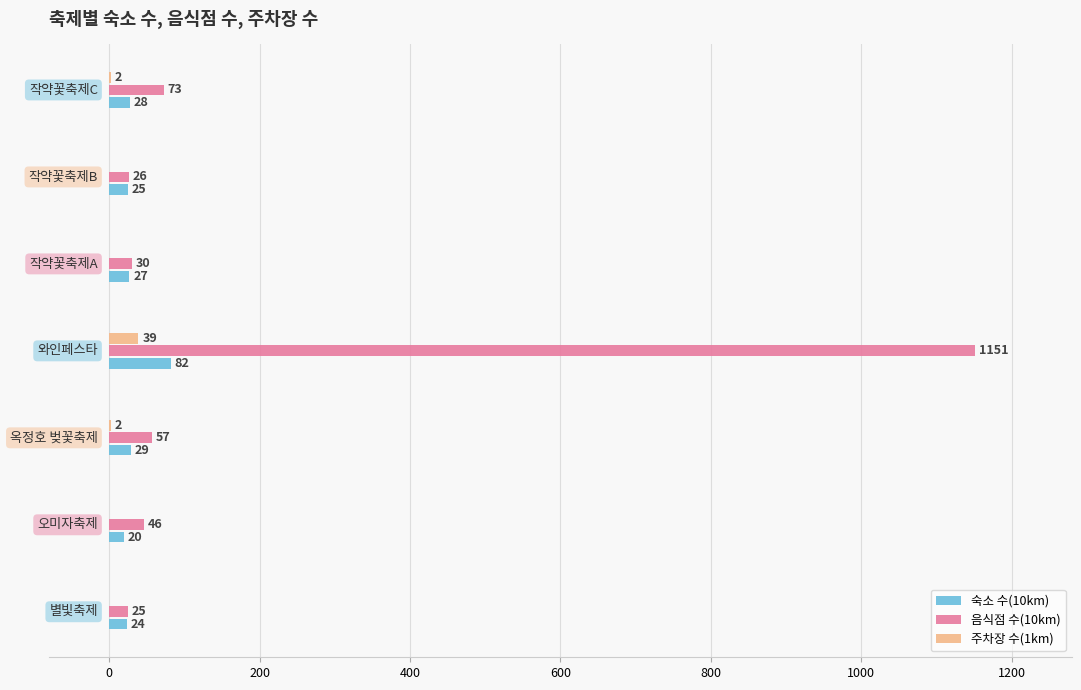

Which series has the largest total across all categories?

음식점 수(10km)